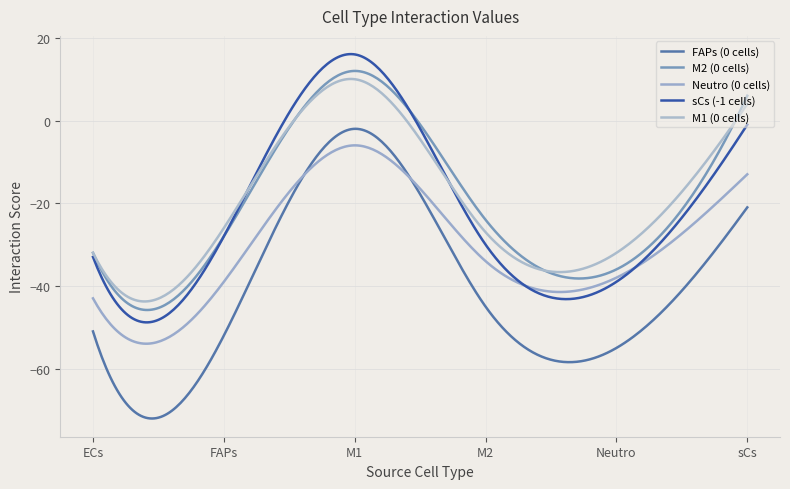

What is the label of the 6th point from the right?

ECs